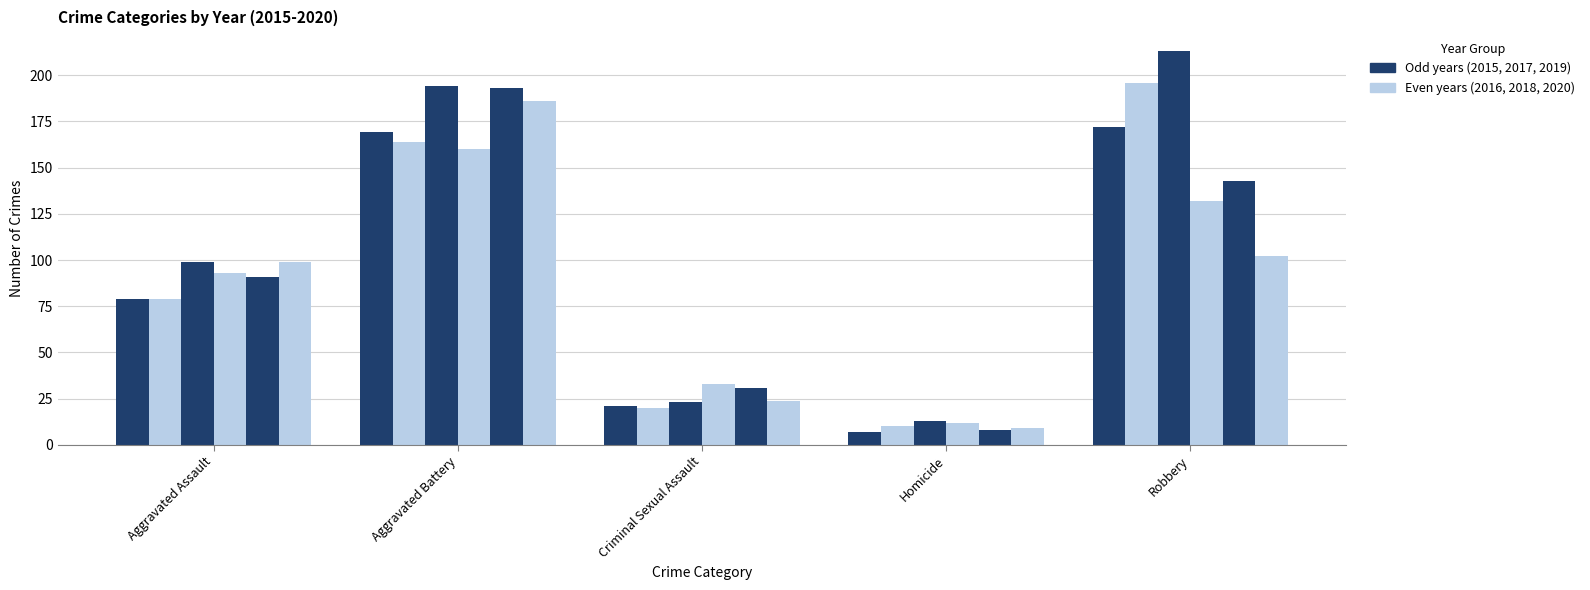

What is the minimum value shown in the chart?

7